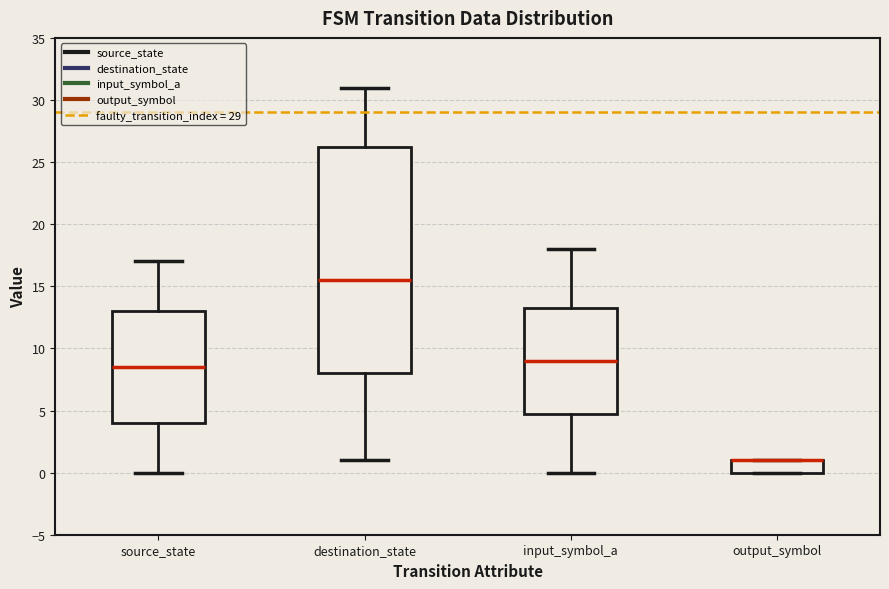

Reading left to right, read every box against the y-axis: the position of its median line, the range the box covers, and the ends of its whiskers. The values are not printed on the chart, so give them approximately, as read against the axis.

source_state: median 8.5, box 4.0 to 13.0, whiskers 0.0 to 17.0
destination_state: median 15.5, box 8.0 to 26.5, whiskers 1.0 to 31.0
input_symbol_a: median 9.0, box 5.0 to 13.5, whiskers 0.0 to 18.0
output_symbol: median 1.0 (drawn on the box's upper edge), box 0.0 to 1.0, whiskers 0.0 to 1.0